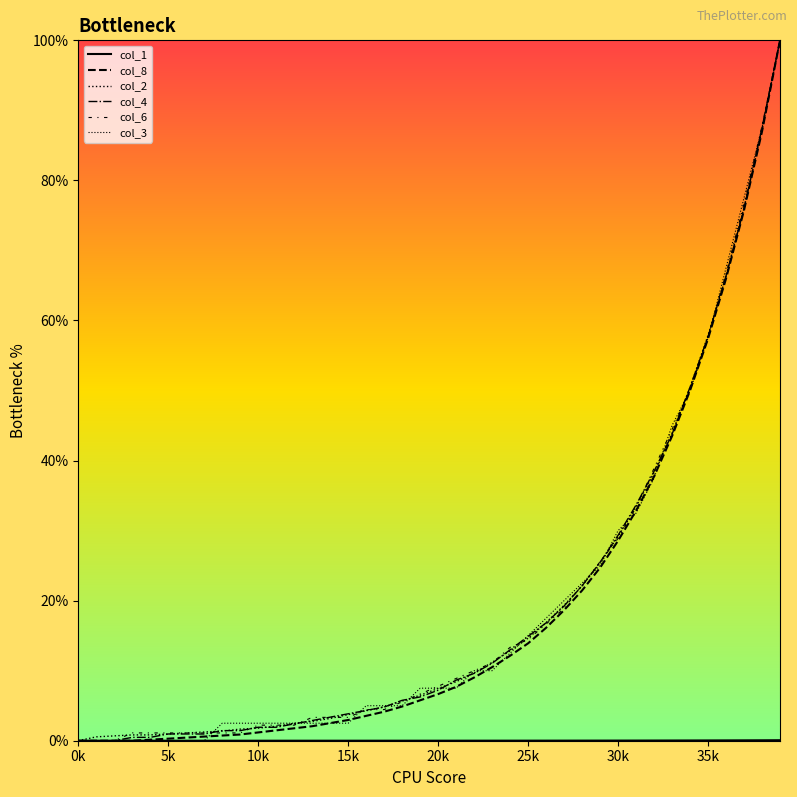

True or false: col_3 has more than 1 interior local peaks.

False